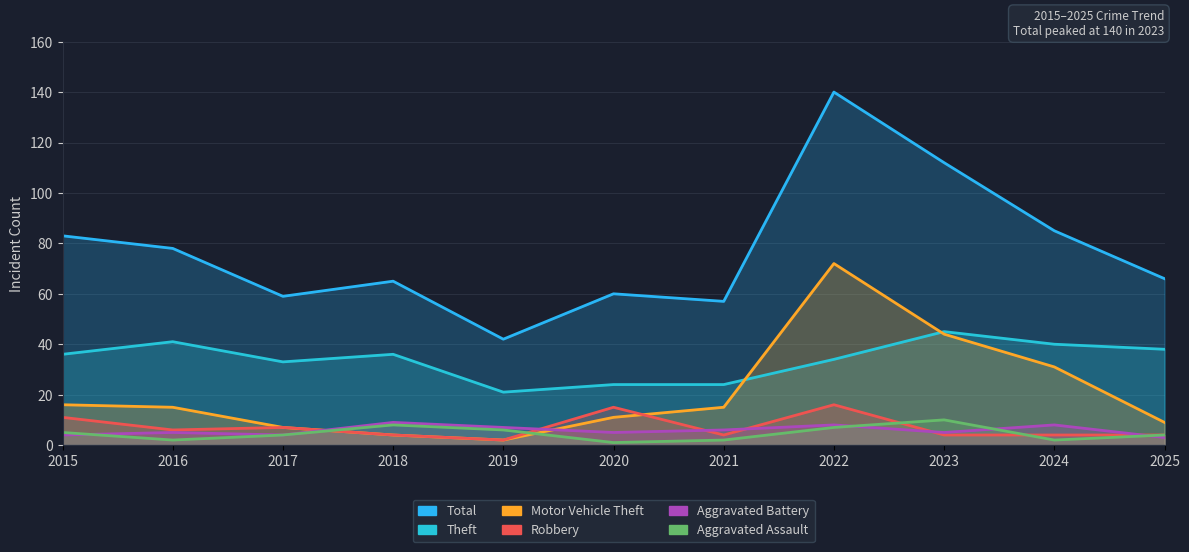

What is the value of the Motor Vehicle Theft point at the 10th from the left?

31